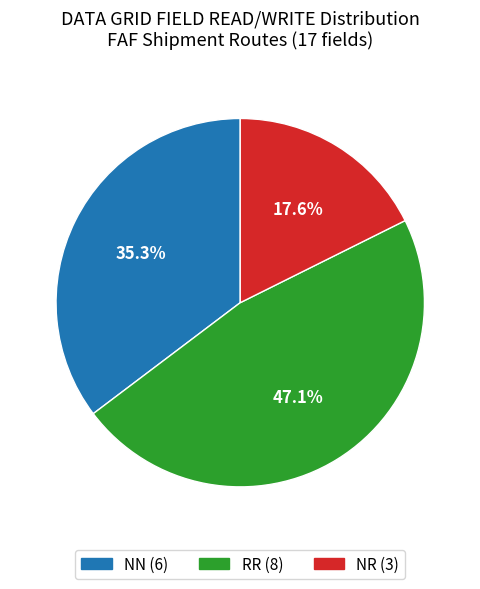

Which has a higher value, NR or RR?

RR